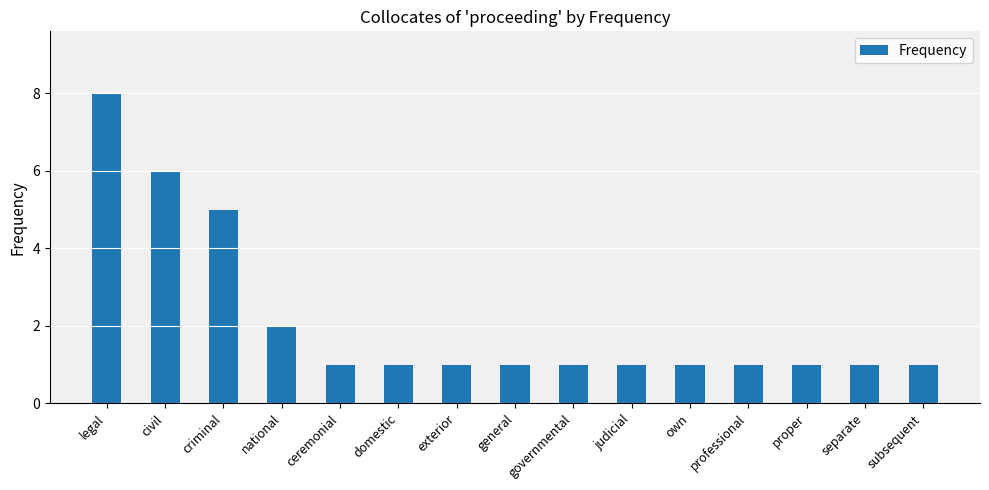

What is the label of the 11th bar from the left?

own